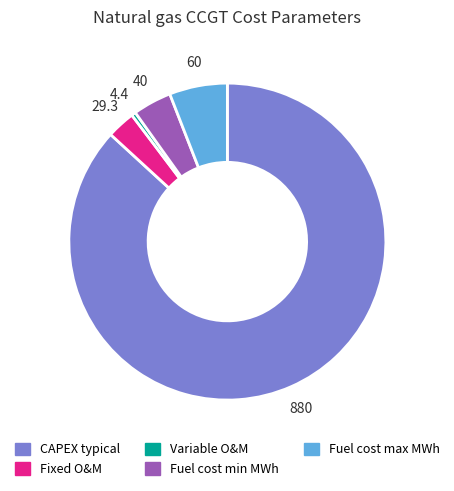

Is it true that Variable O&M is 0% of the pie?

True